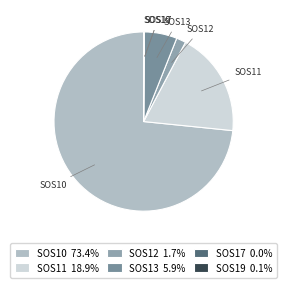

Between SOS12 and SOS11, which is larger?

SOS11